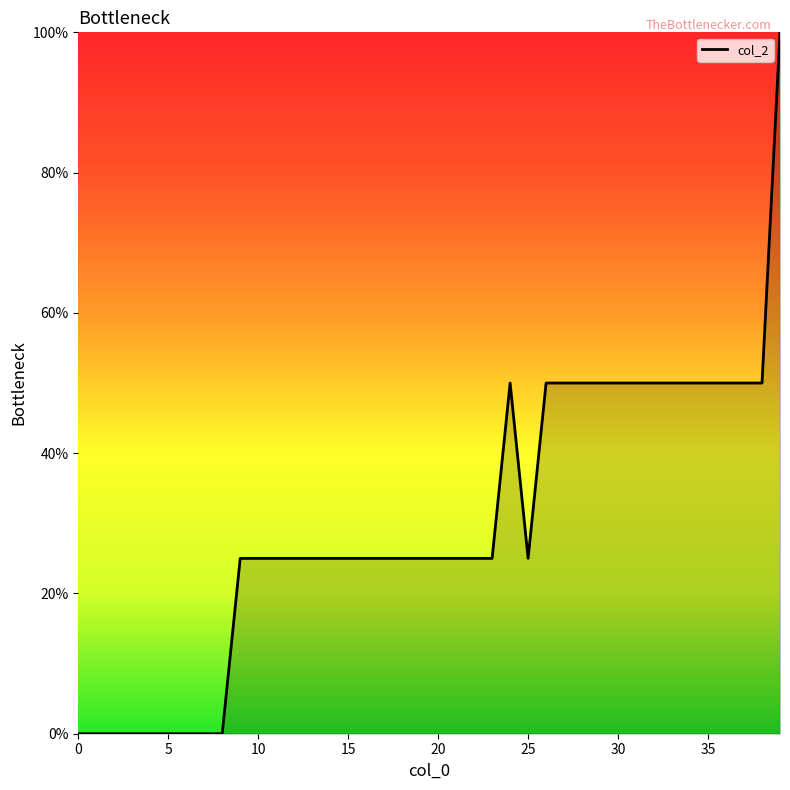

What is the greatest value displayed?

100